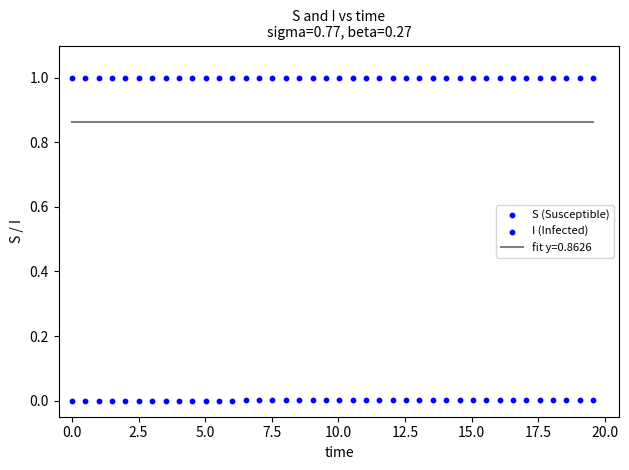

Count the number of points in this scatter plot.

80